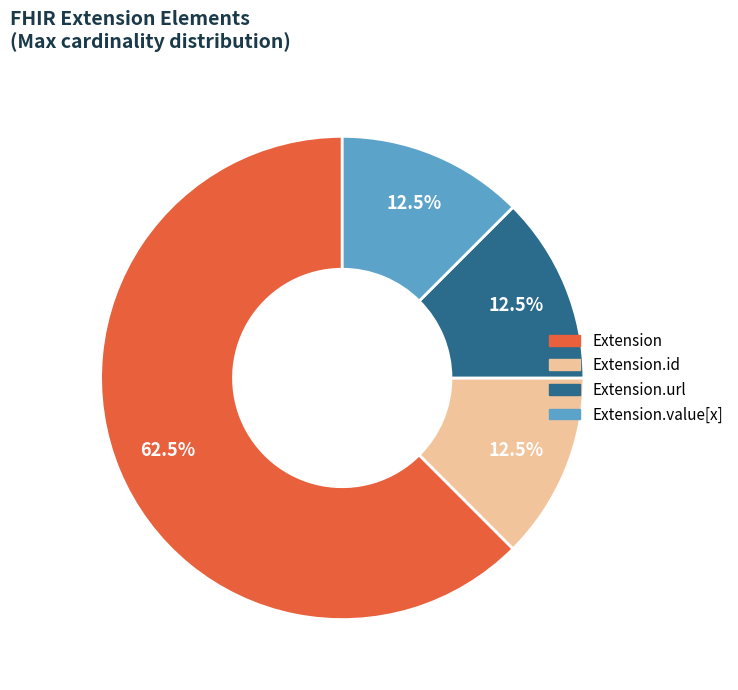

Does Extension.value[x] account for over 50% of the chart?

No